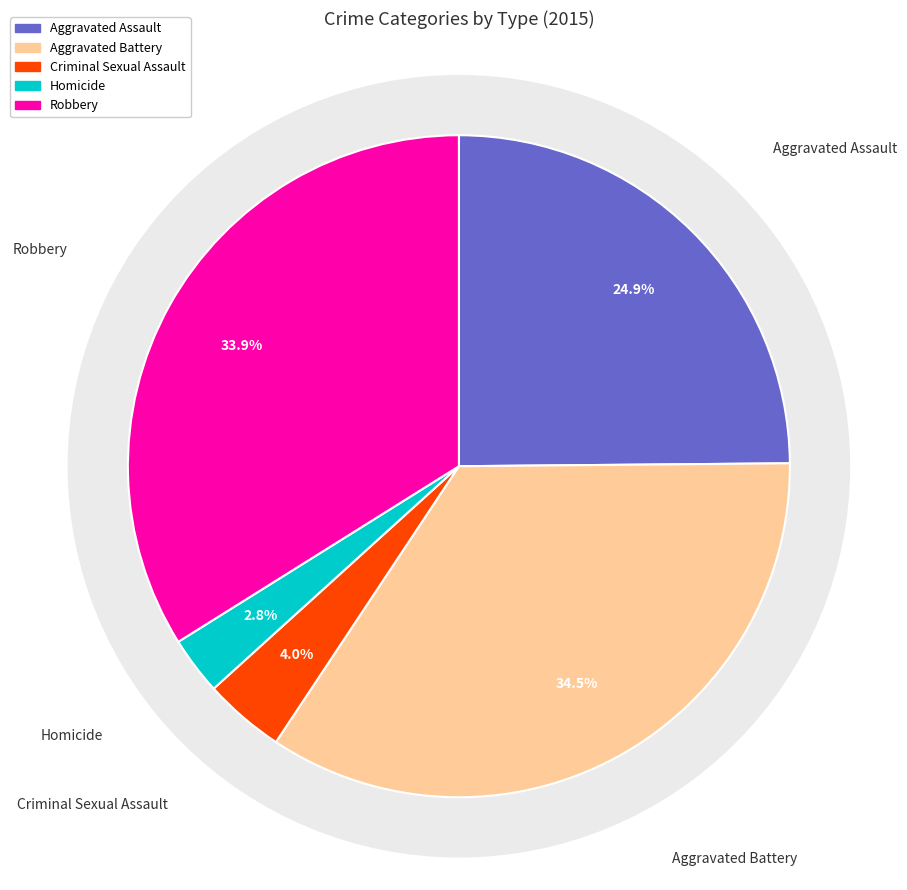

Is there any slice that represents more than half of the pie?

No